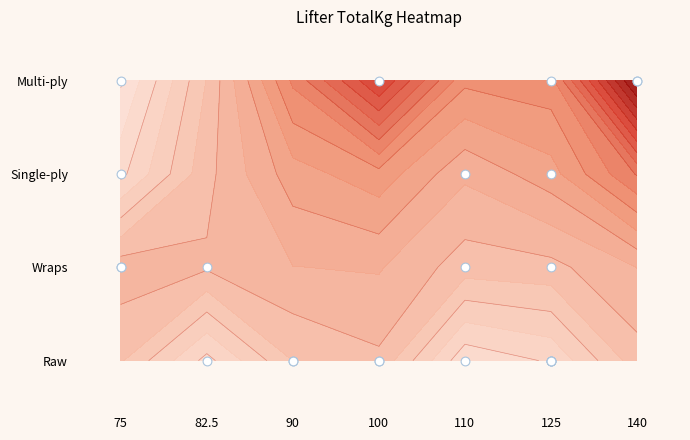

How many values are below 1?

10